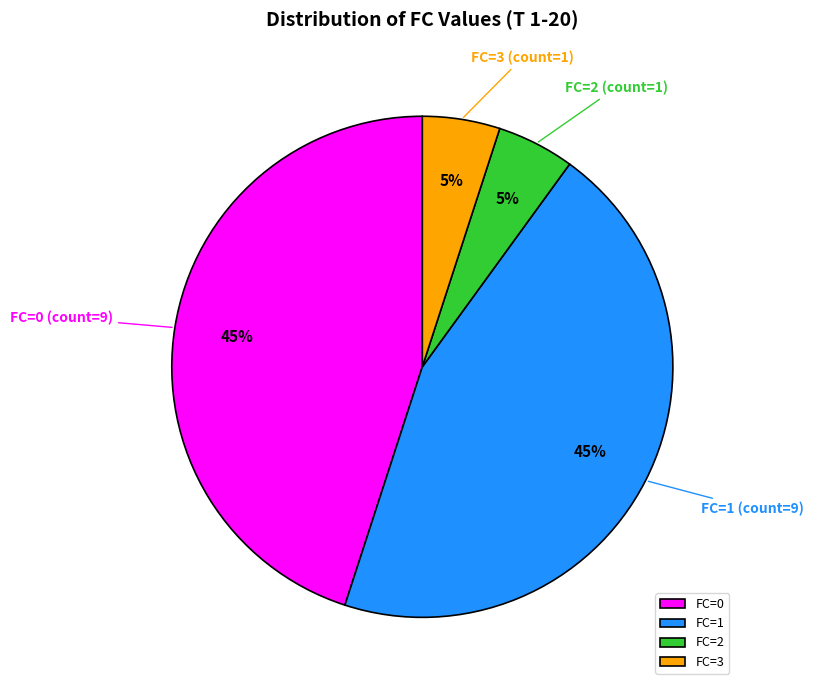

To the nearest percent, what is the average slice percentage?

25%